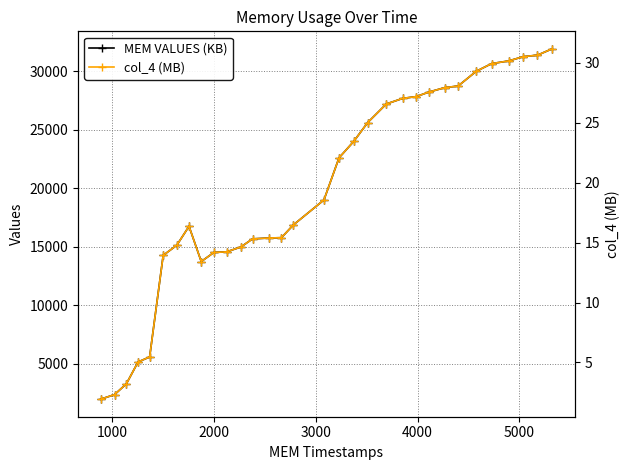

What is the value of the MEM VALUES (KB) point at the 31st from the left?

31383